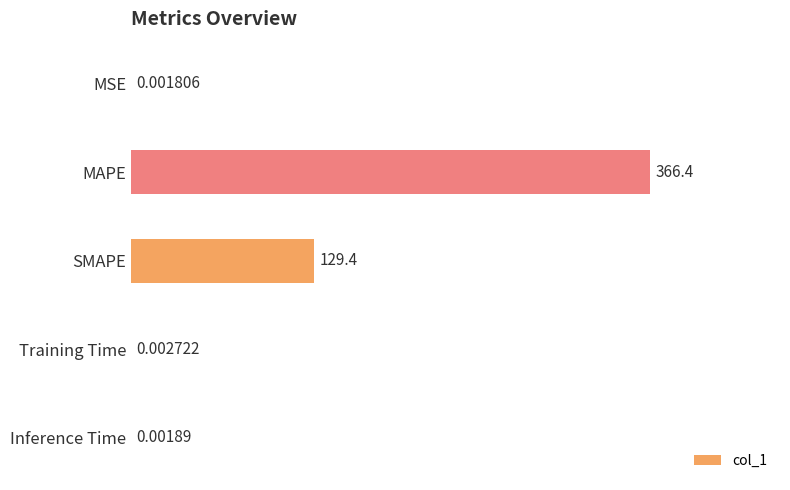

At which label is the value closest to 183?

SMAPE